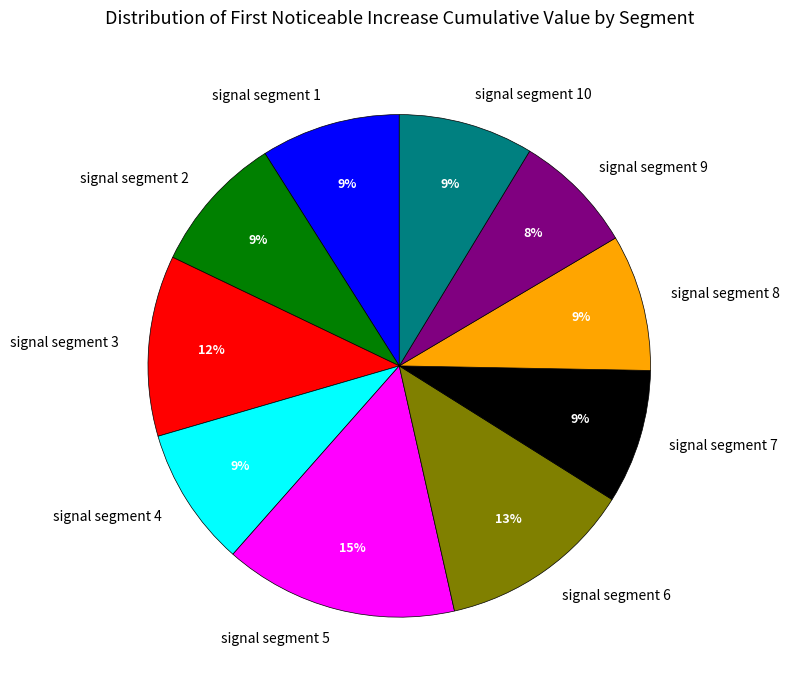

The signal segment 7 slice represents 18% of the pie. True or false?

False